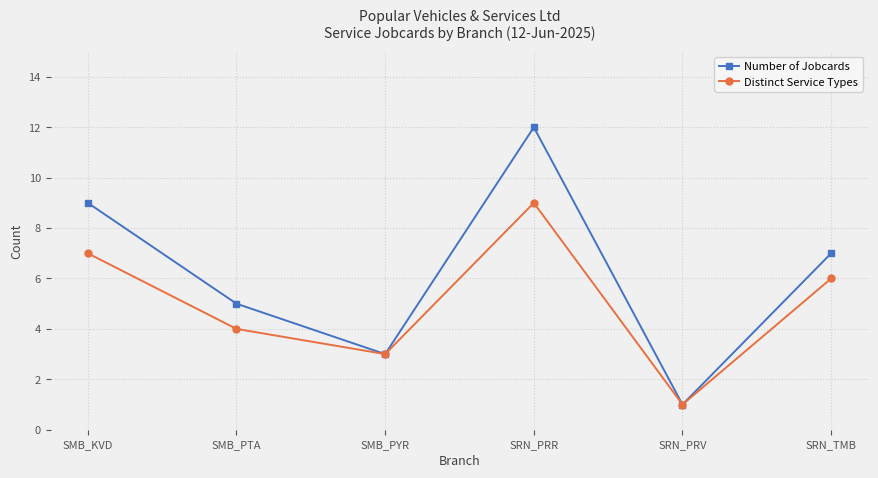

Reading left to right, transcribe all the data shown in this chart.

Number of Jobcards: 9	5	3	12	1	7
Distinct Service Types: 7	4	3	9	1	6